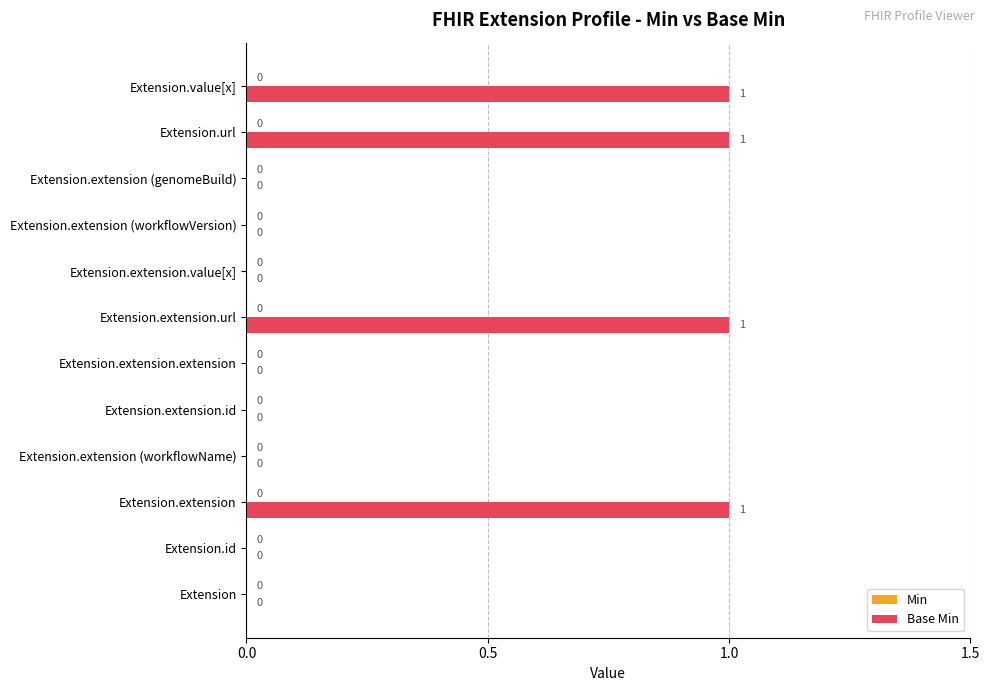

The value at Extension.extension.extension is 0. True or false?

True